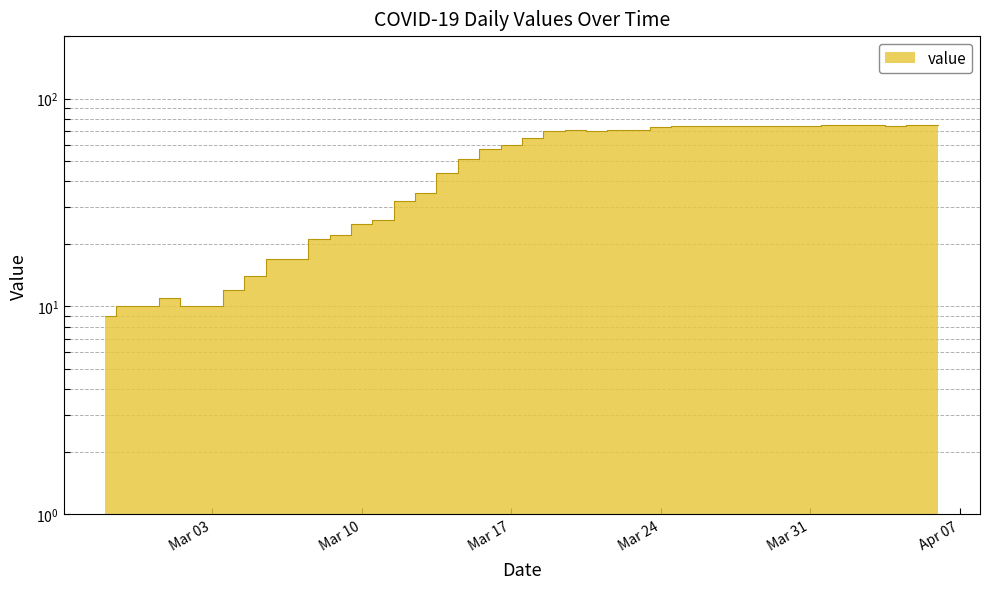

How many values exceed 65?

19